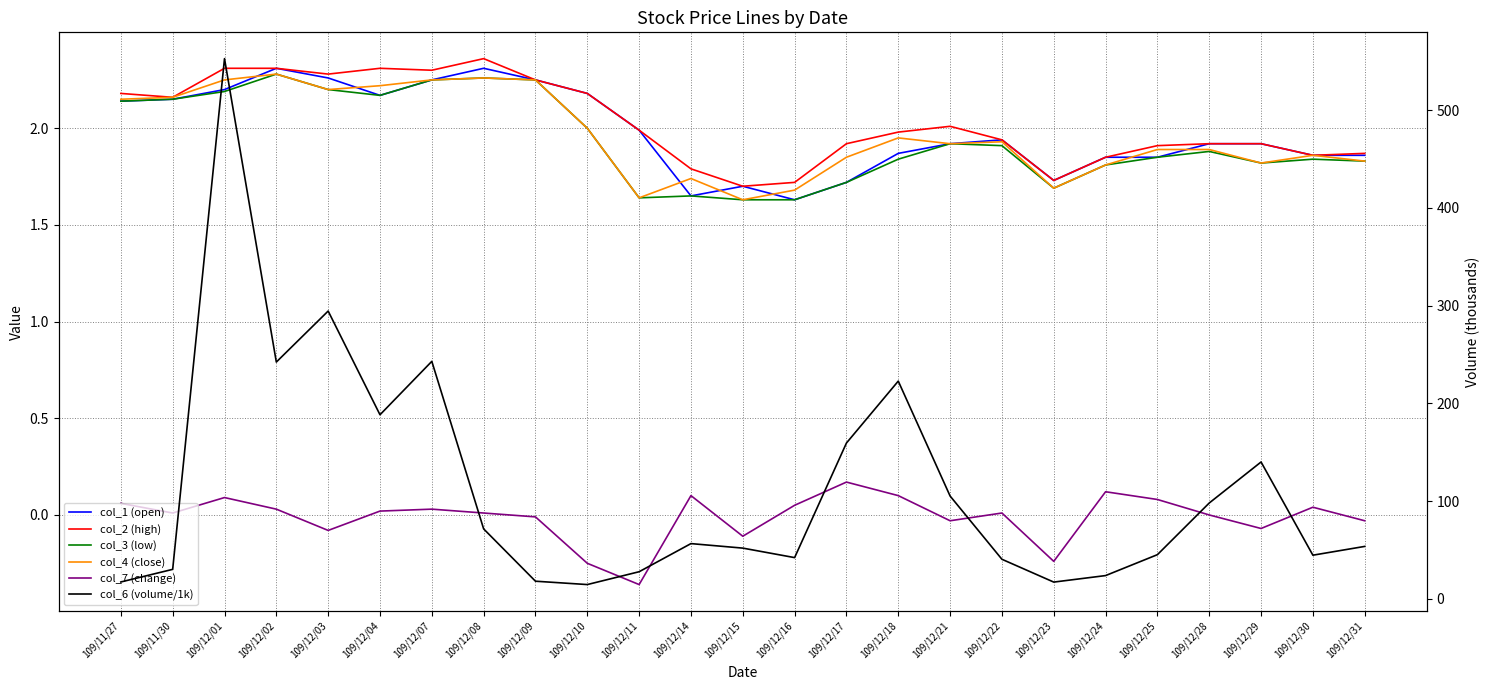

Which series has the largest range (max minus min)?

col_6 (volume/1k)